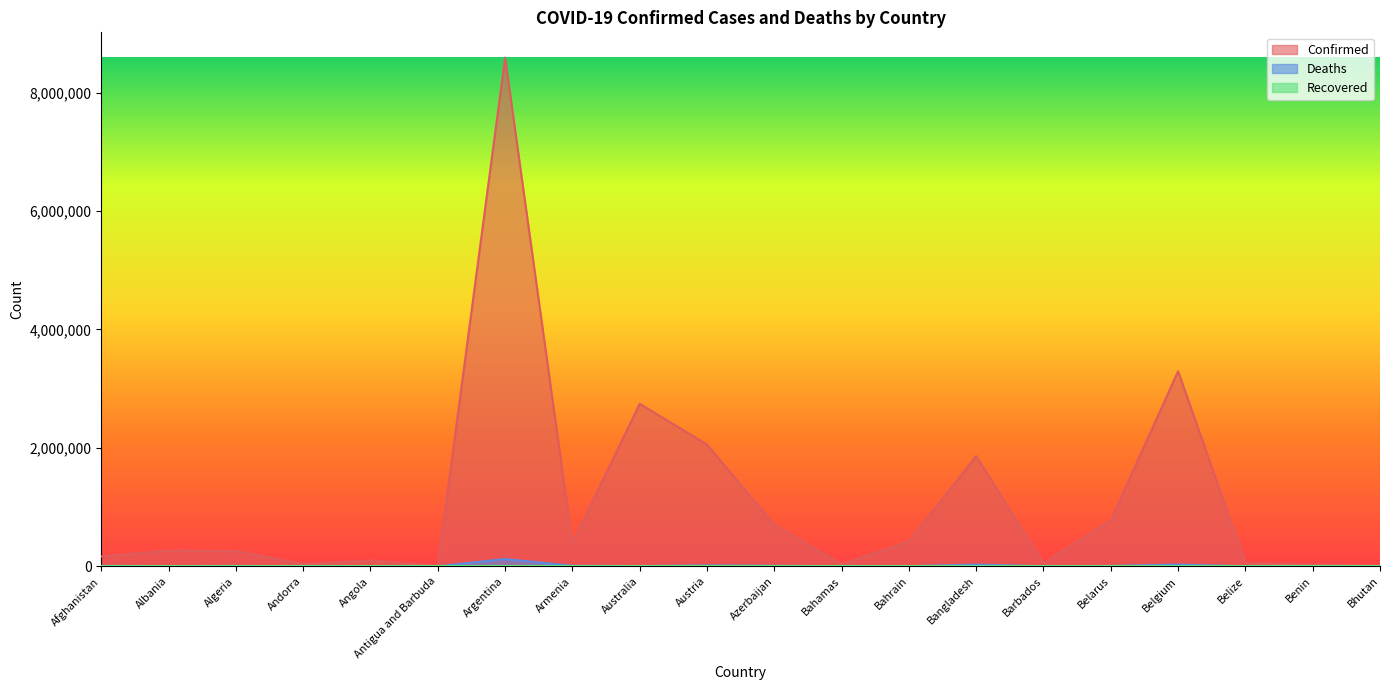

In Confirmed, how many points are higher than both neighbors (excluding endpoints)?

6